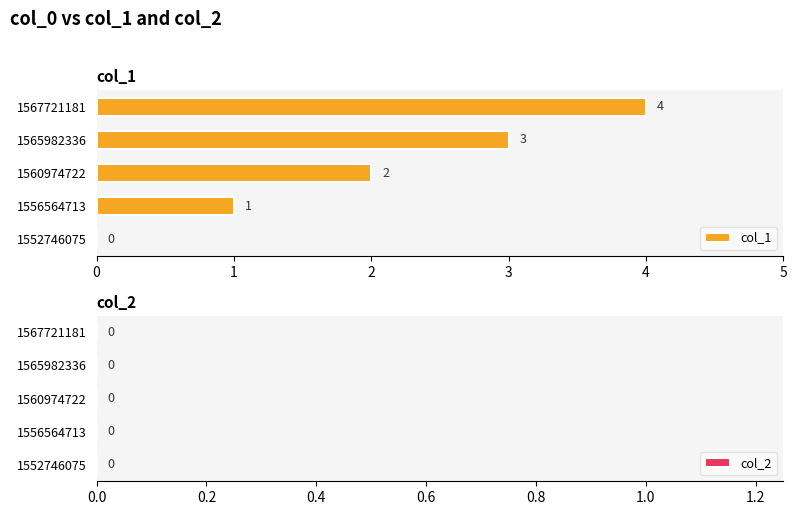

Approximately how many times larger is the value at 1567721181 compared to 1560974722?

2.0